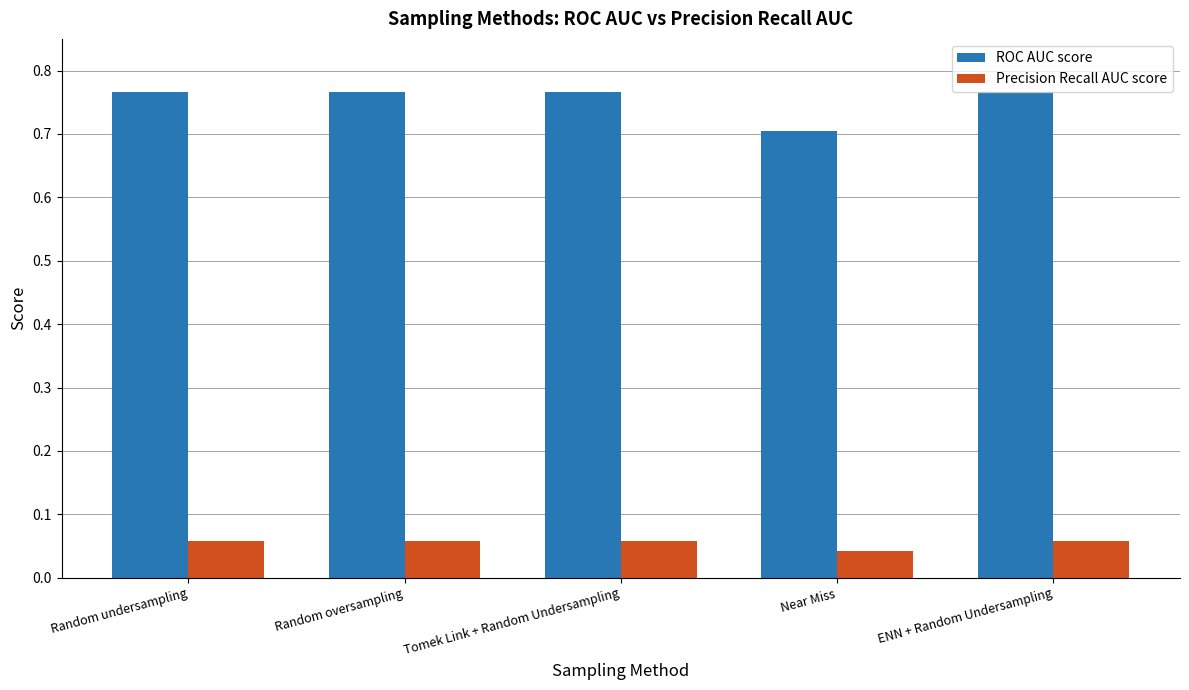

What position from the right is Near Miss?

2